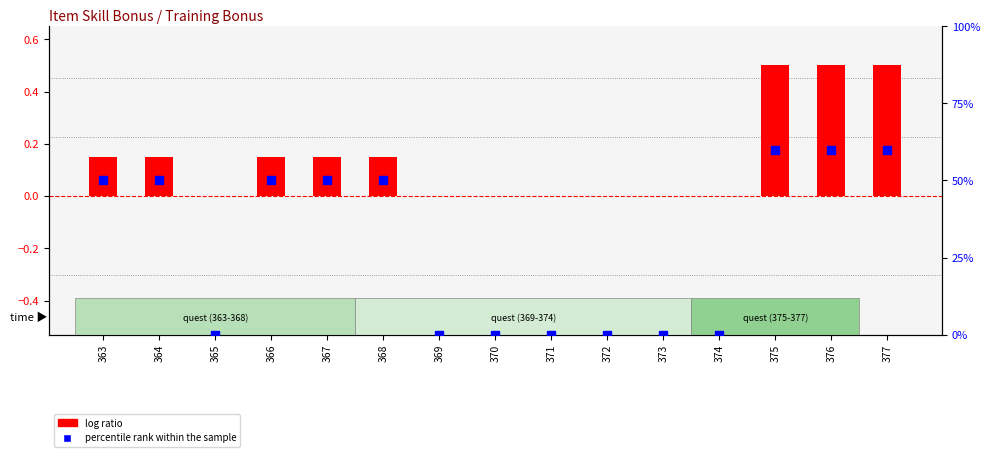

Which series has the widest spread of Y values?

percentile rank within the sample